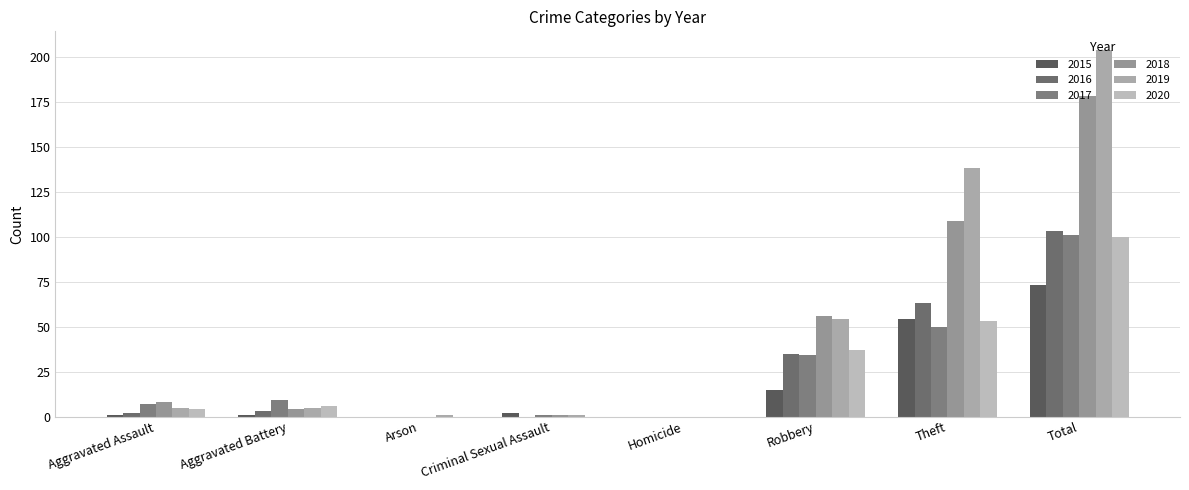

What is the value of the 2018 bar at the 6th from the left?

56